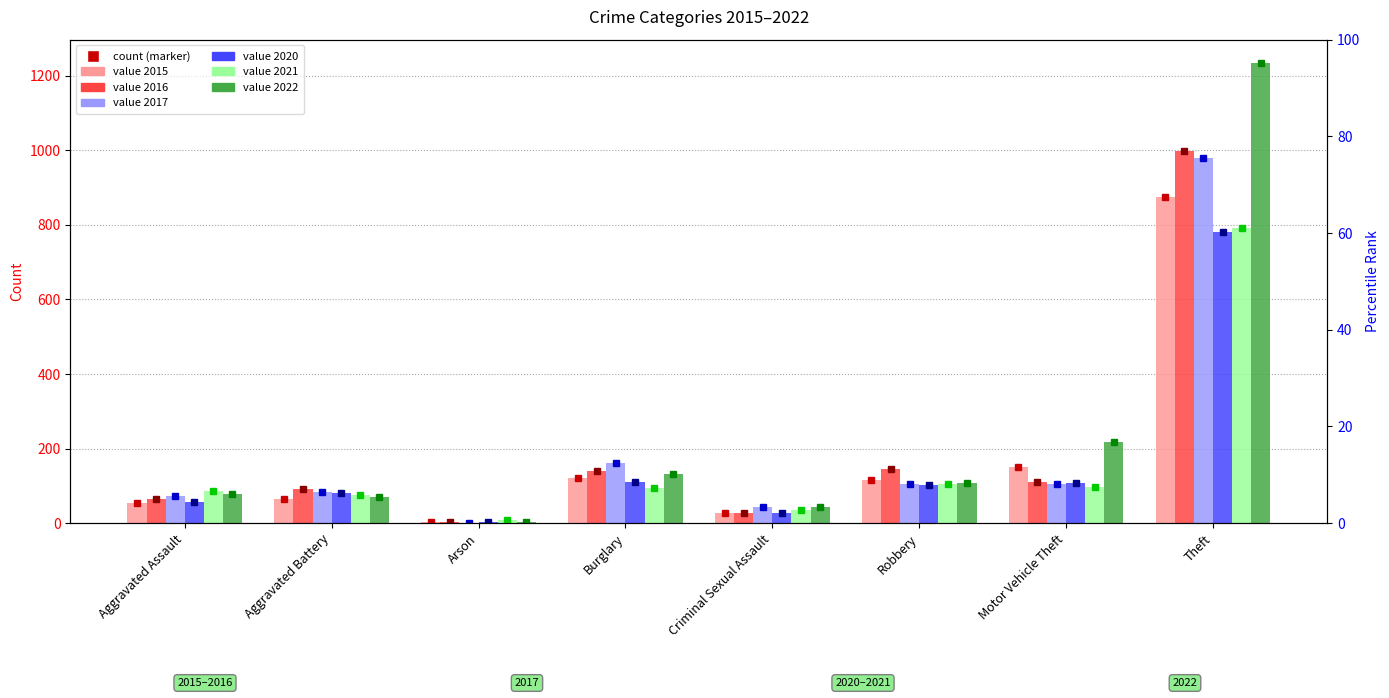

What is the label of the 8th bar from the right?

Aggravated Assault